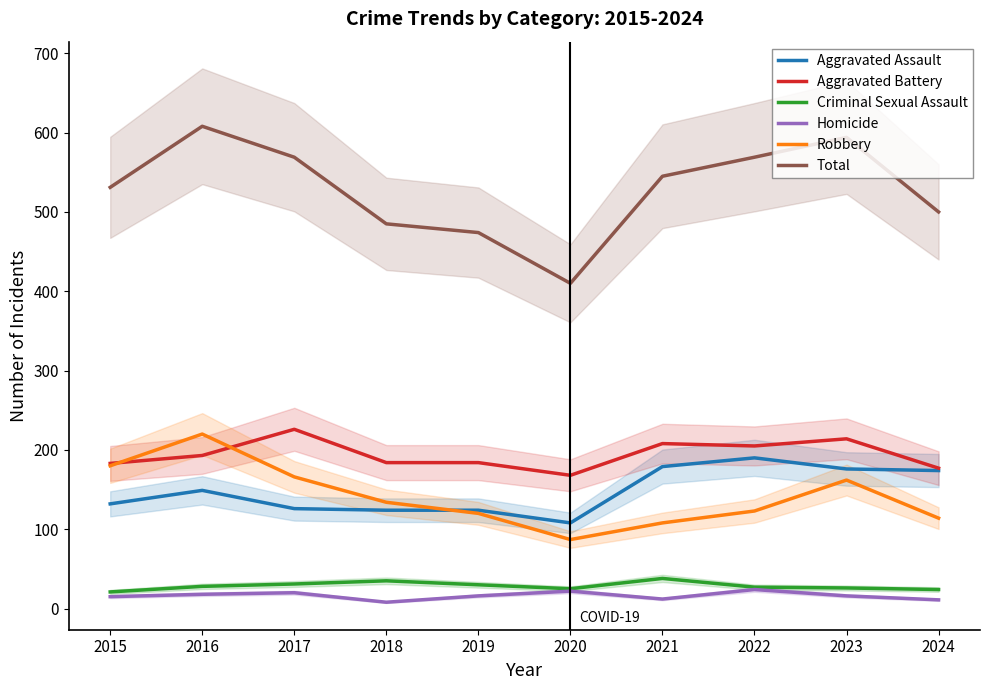

What is the sum of all Criminal Sexual Assault values?

285